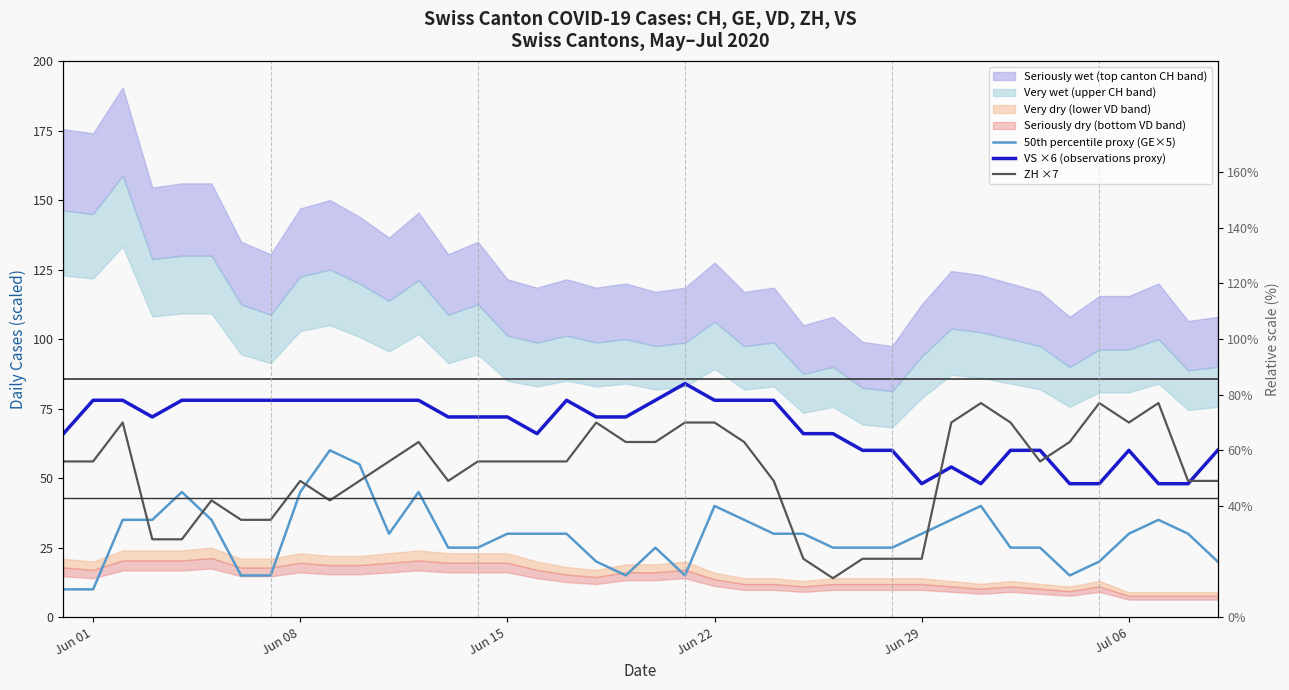

How many categories are shown in the chart?

40